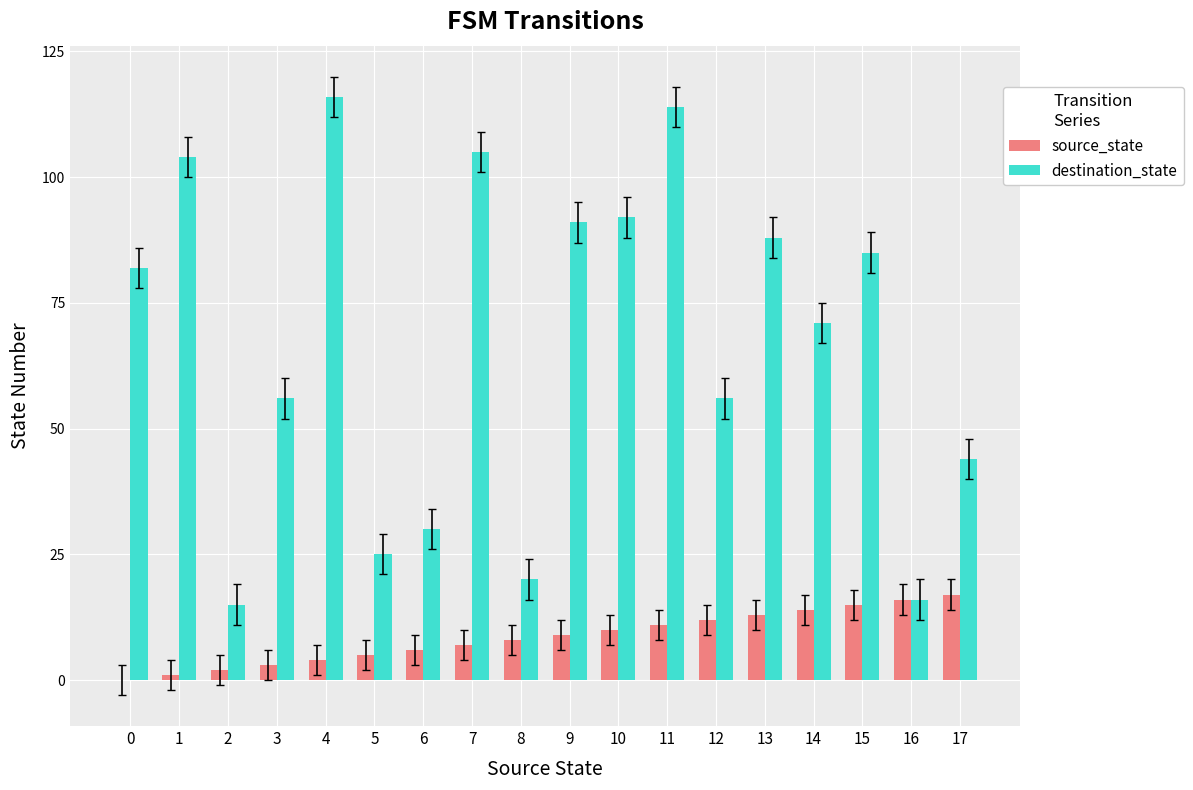

True or false: destination_state has a value of 178 at 4.

False